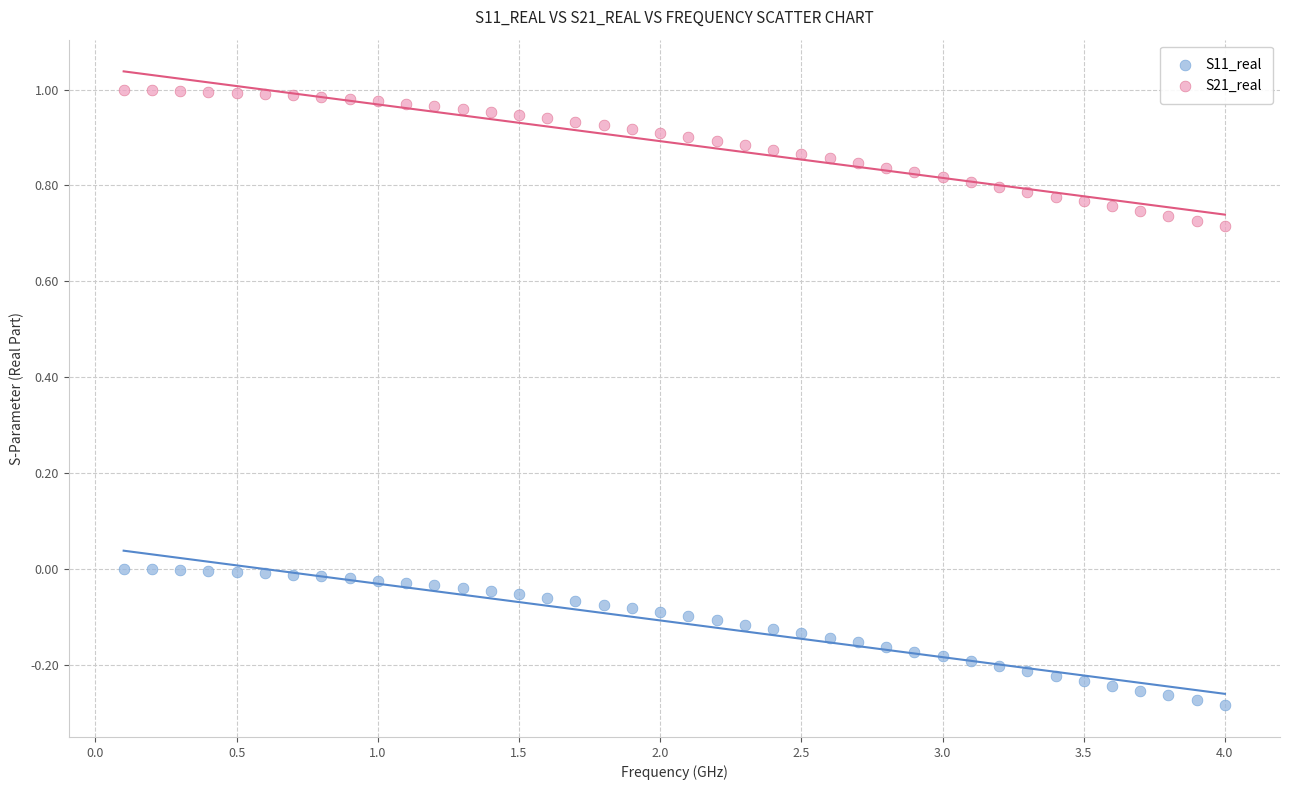

Which series reaches the maximum Y coordinate?

S21_real